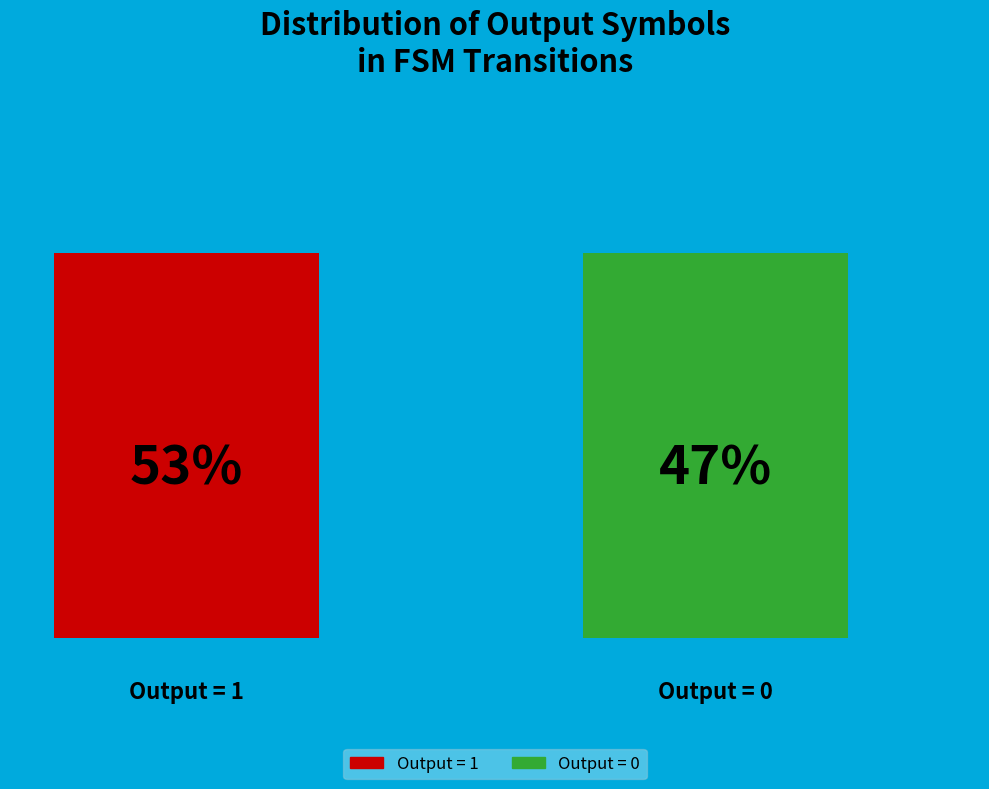

Which category has the smallest portion of the pie?

Output = 0